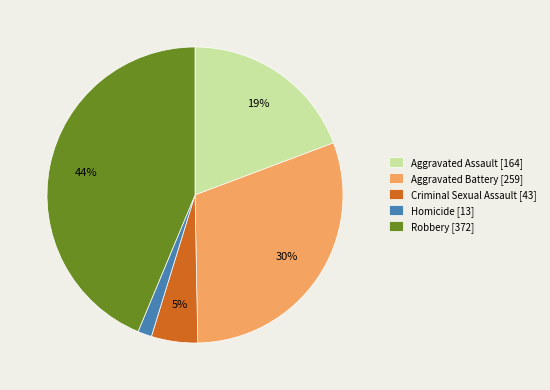

True or false: Aggravated Battery accounts for 17% of the total.

False